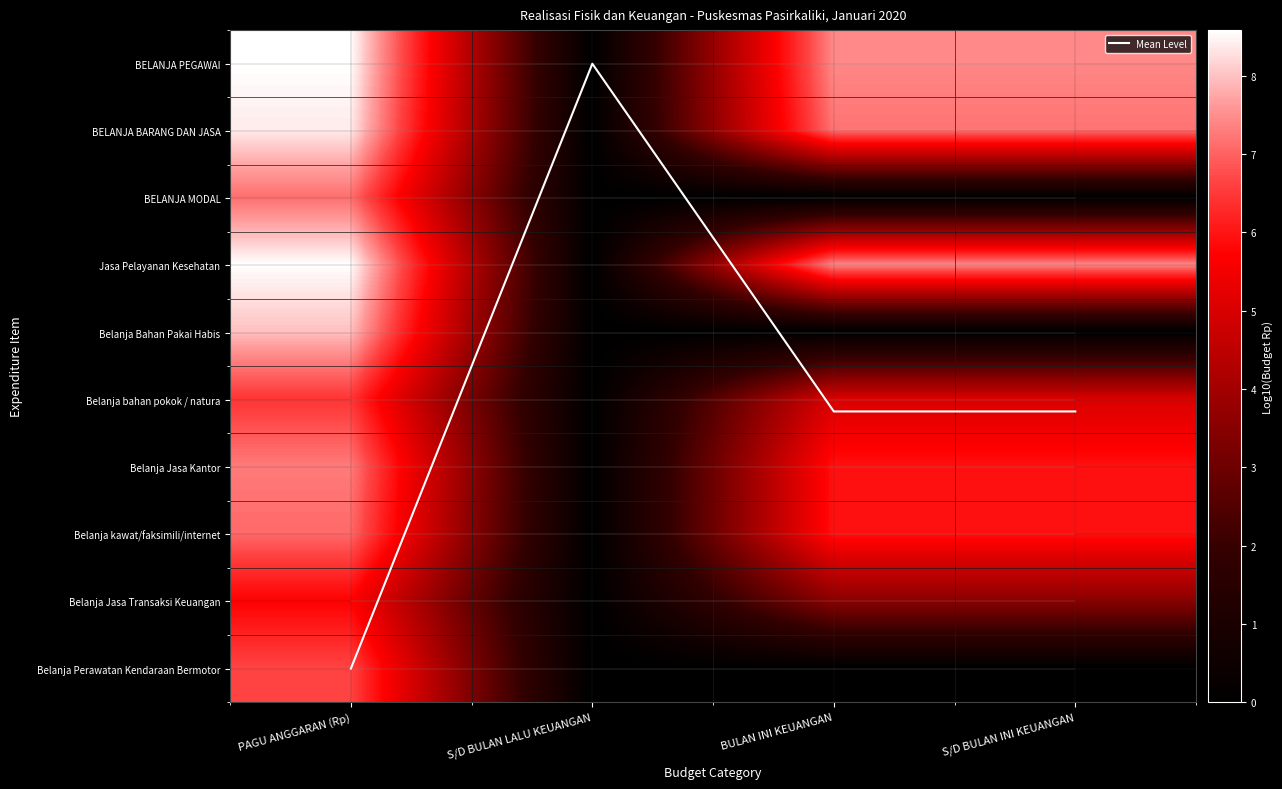

What is the approximate value of BELANJA PEGAWAI at S/D BULAN INI KEUANGAN?

7.4